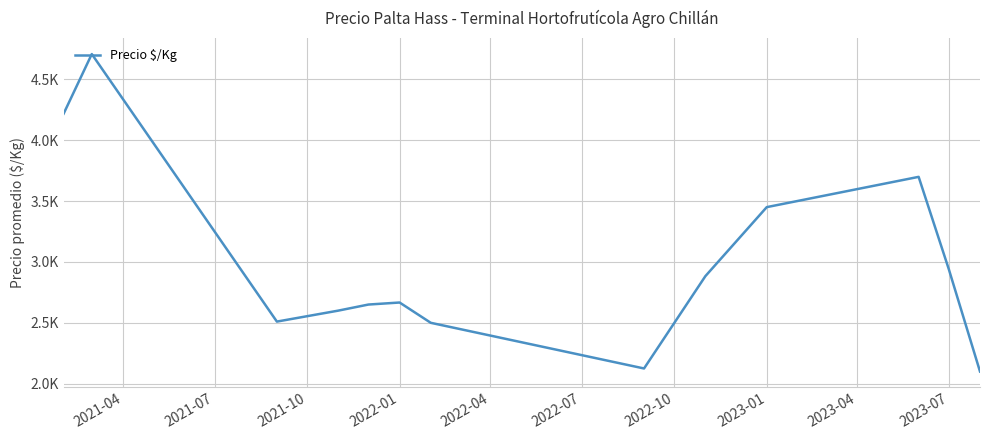

How many lines are shown in the chart?

1